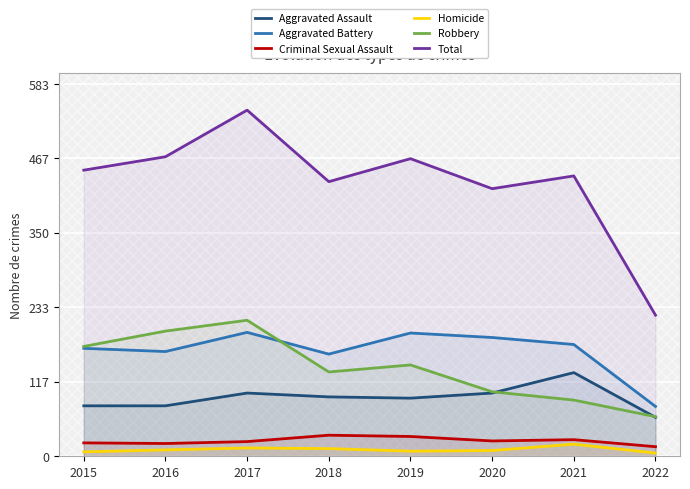

How many data points in Aggravated Assault are less than 93?

4